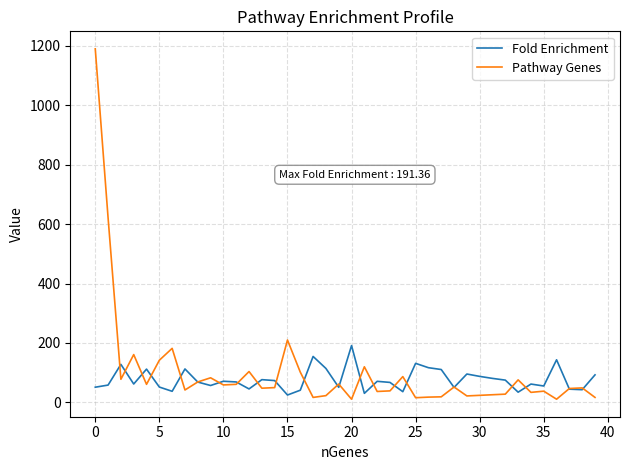

Rank the series by their average value, from highest to lowest.

Pathway Genes, Fold Enrichment